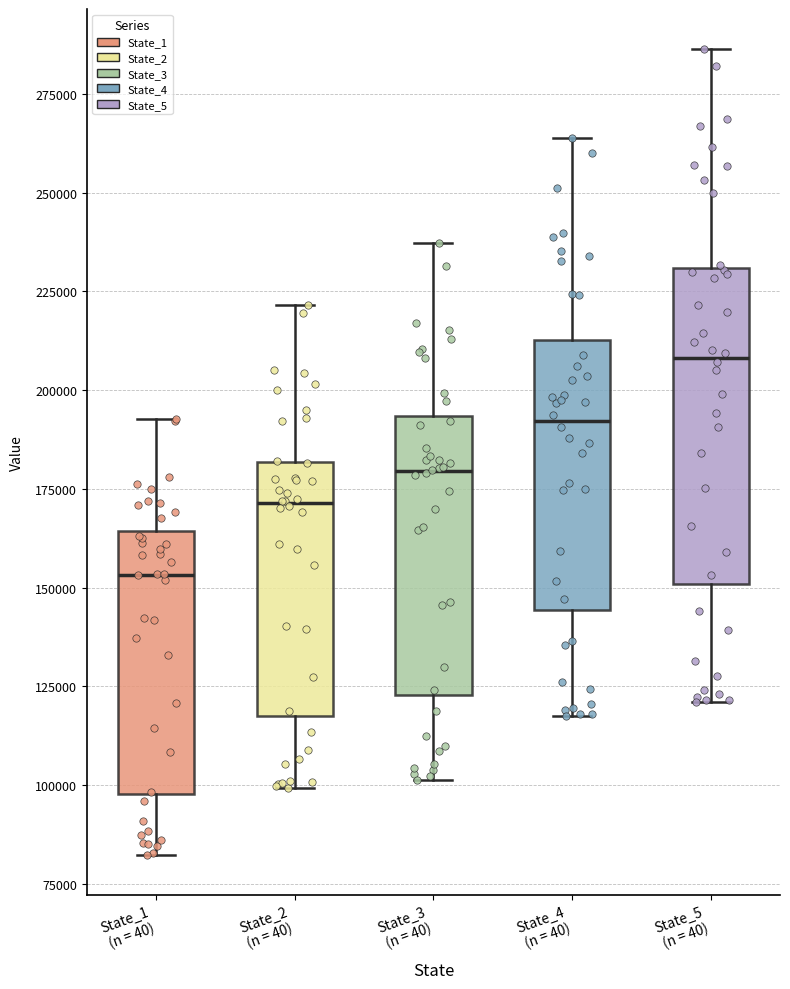

Which box's median line is the lowest?

State_1 (n = 40)